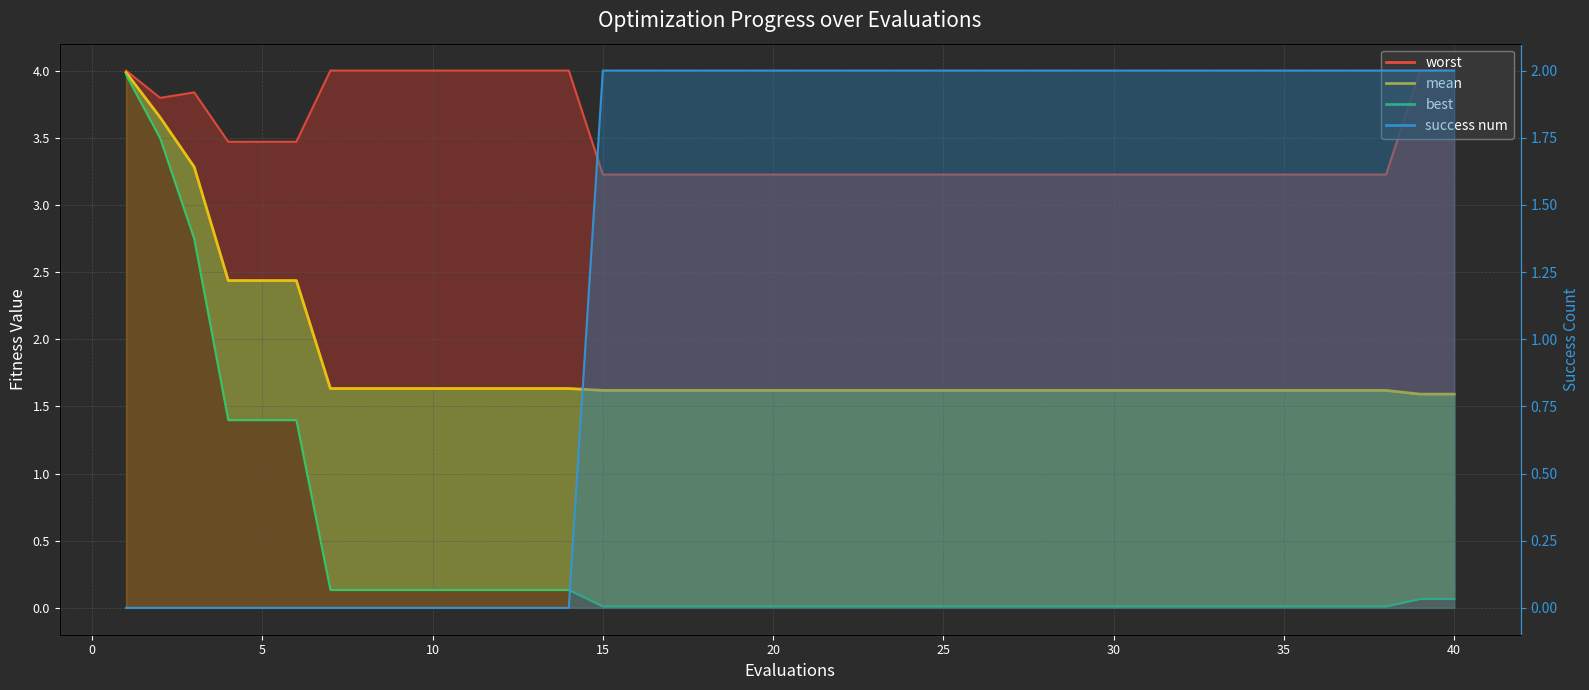

Is it true that mean equals 3.7 at 2?

True